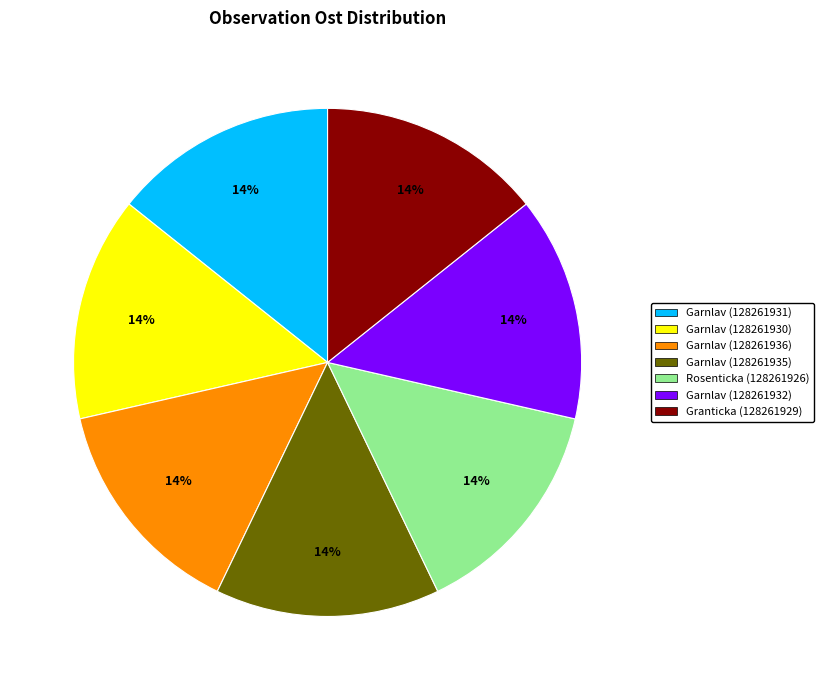

How many segments does this pie chart have?

7